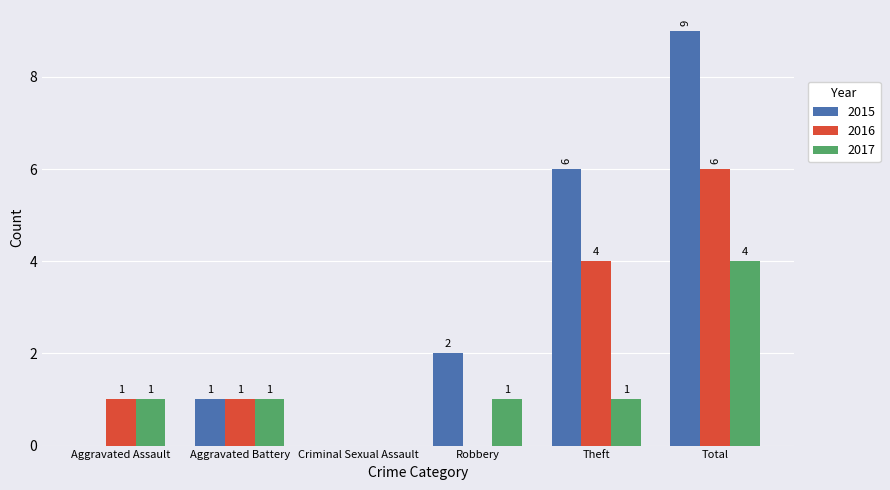

How many groups of bars are there?

6